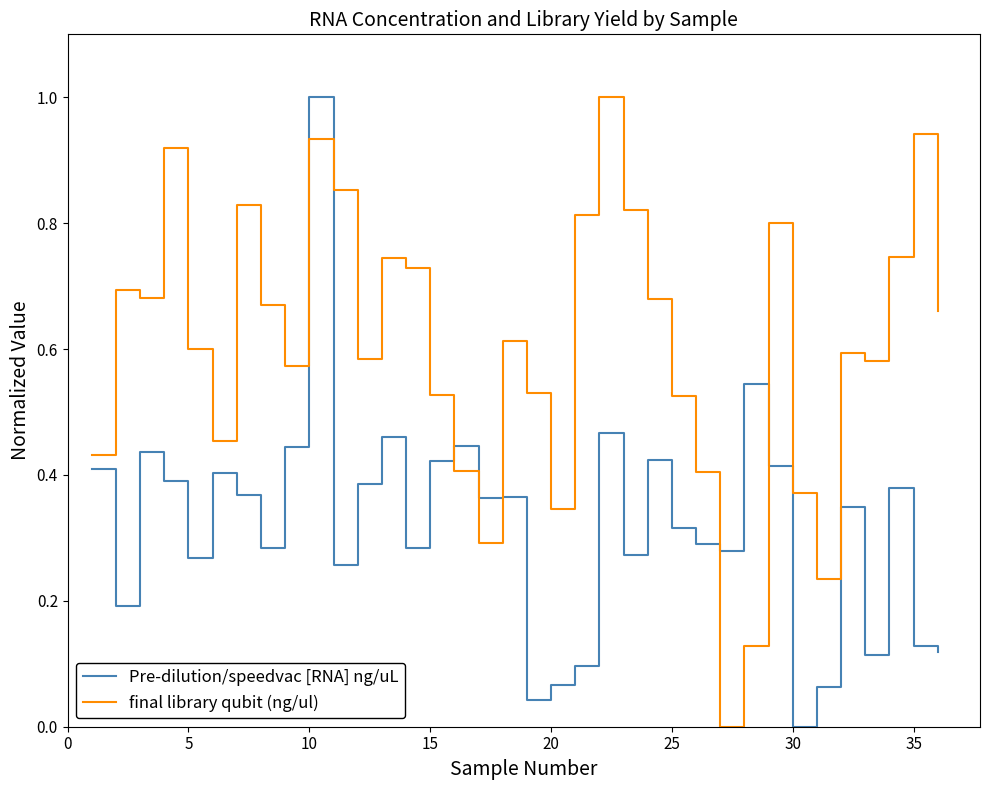

What is the highest value of the final library qubit (ng/ul) series?

1.0